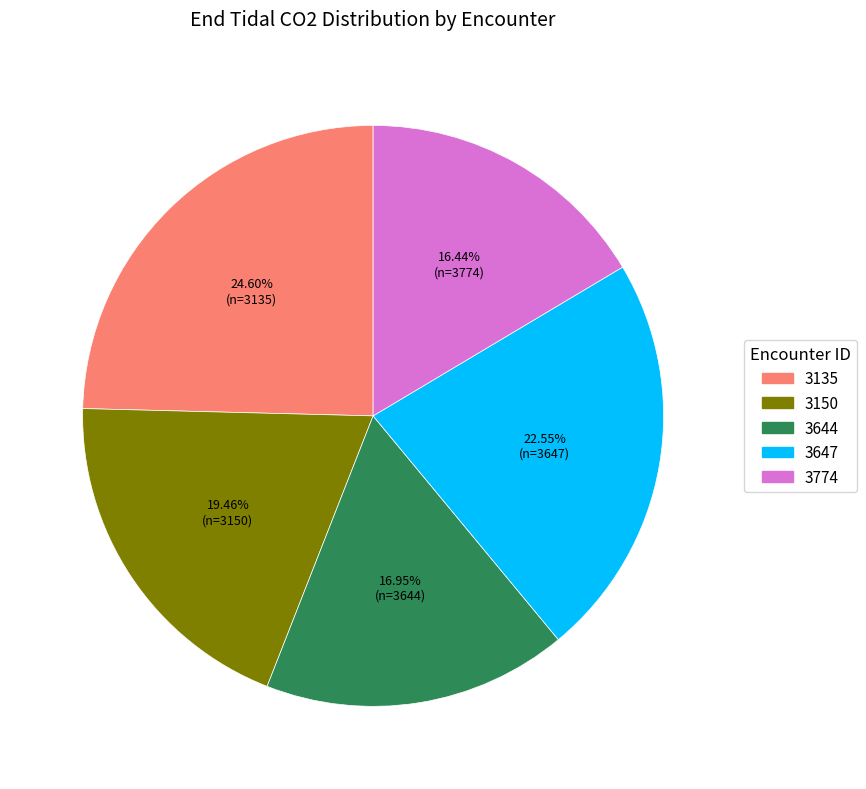

To the nearest percent, what portion does 3647 represent?

23%